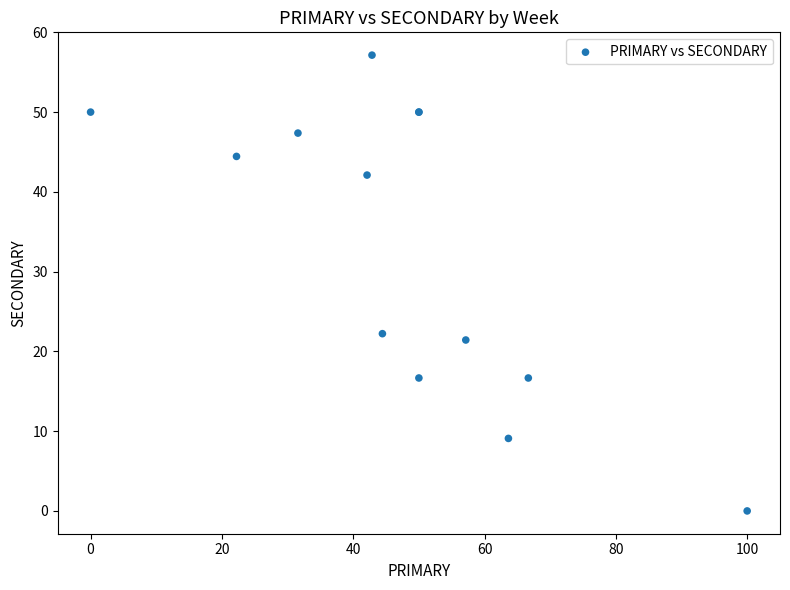

What Y value in the scatter plot is closest to 28?

22.2